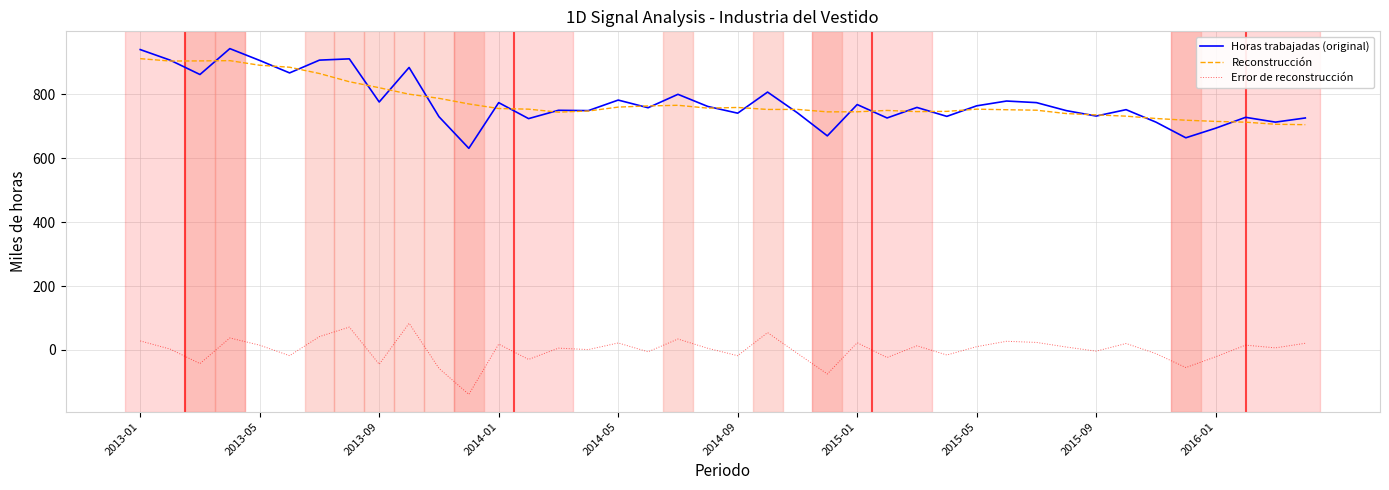

What is the greatest value displayed?

943.0